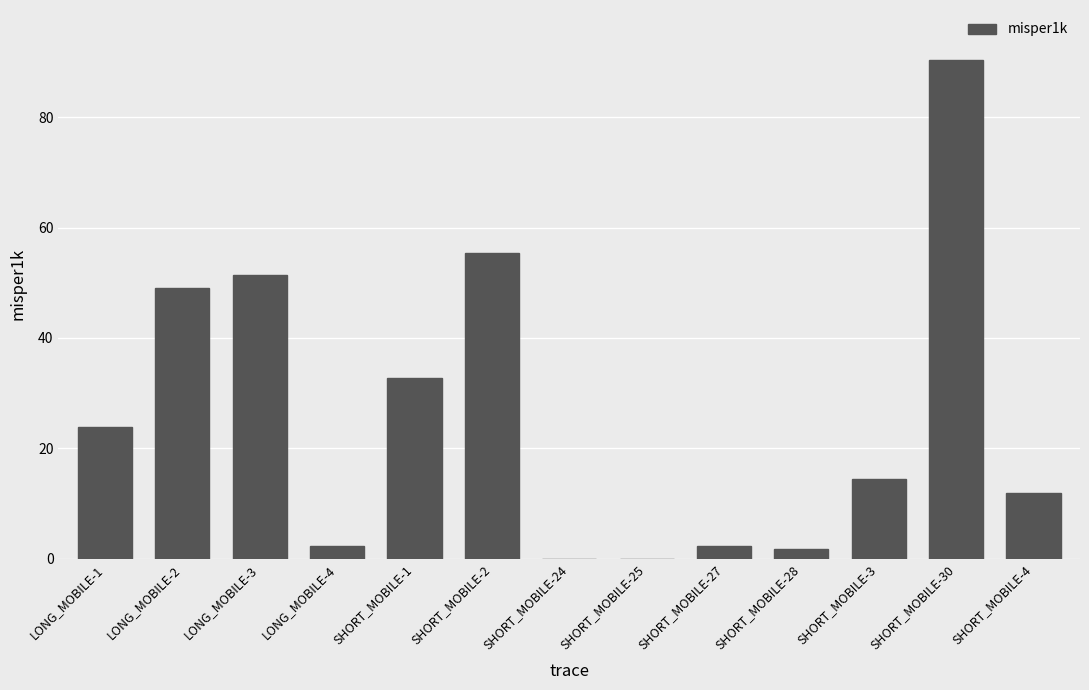

At which label is the value closest to 45?

LONG_MOBILE-2